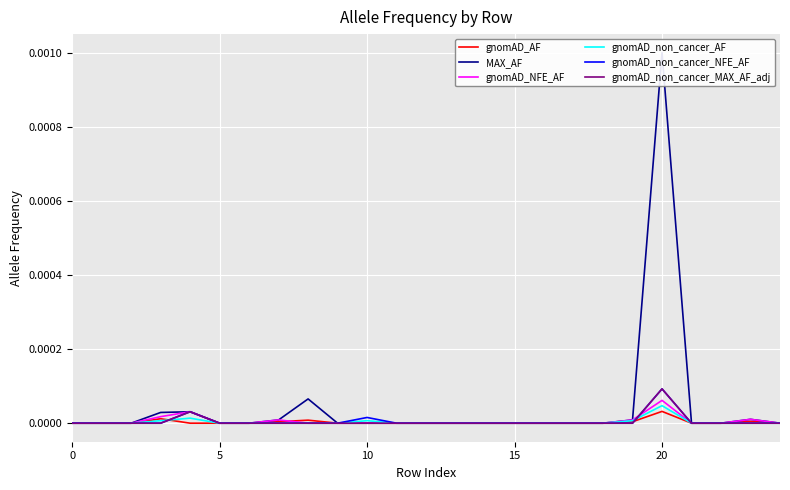

How many categories are shown in the chart?

25